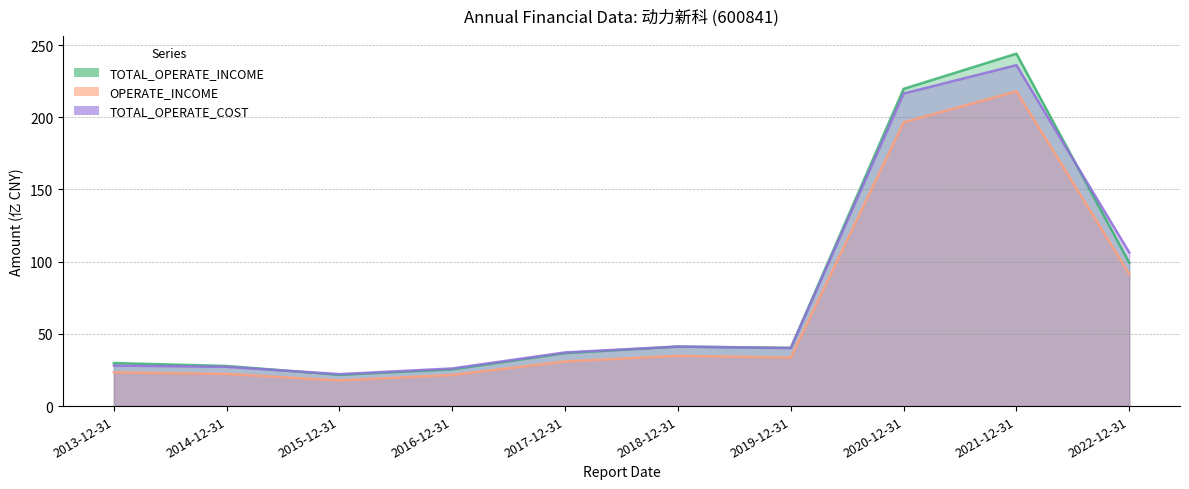

Is it true that TOTAL_OPERATE_INCOME equals 29.8 at 2015-12-31?

False